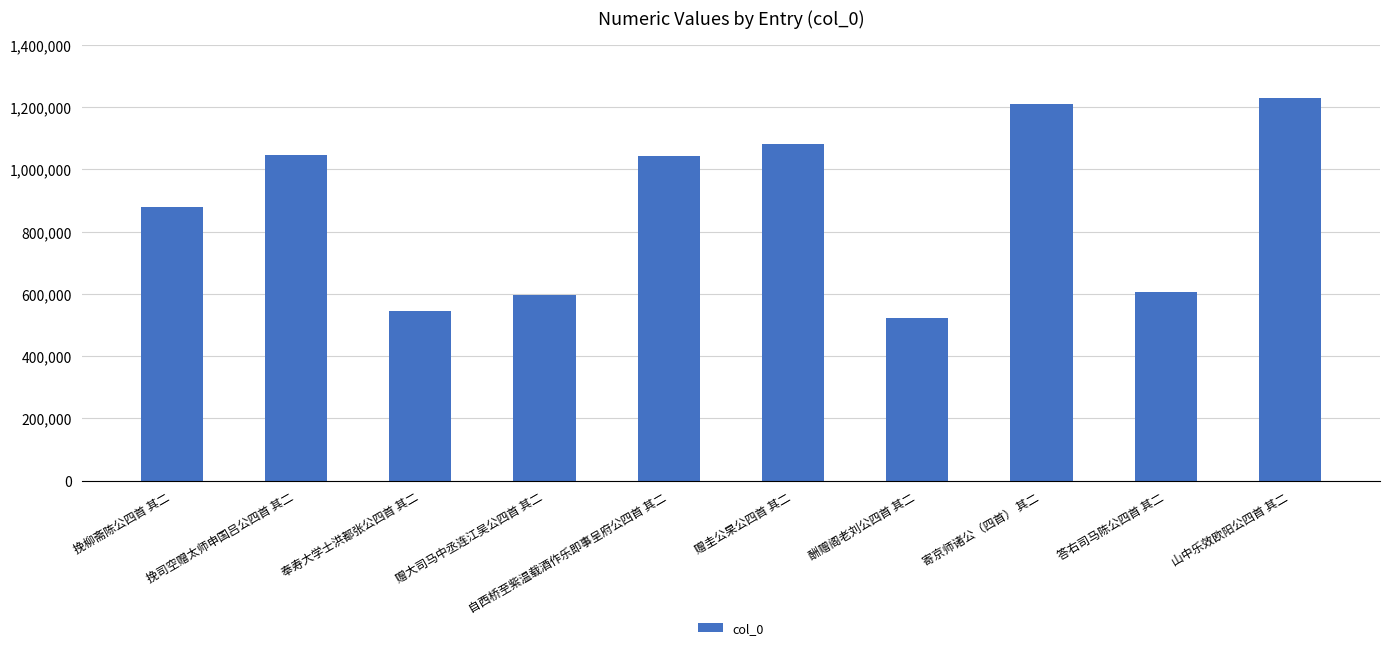

What is the greatest value displayed?

1227356